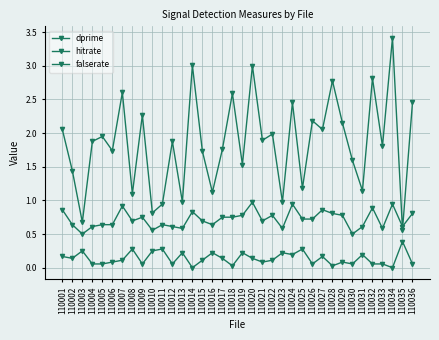

What is the sum of all falserate values?

4.9